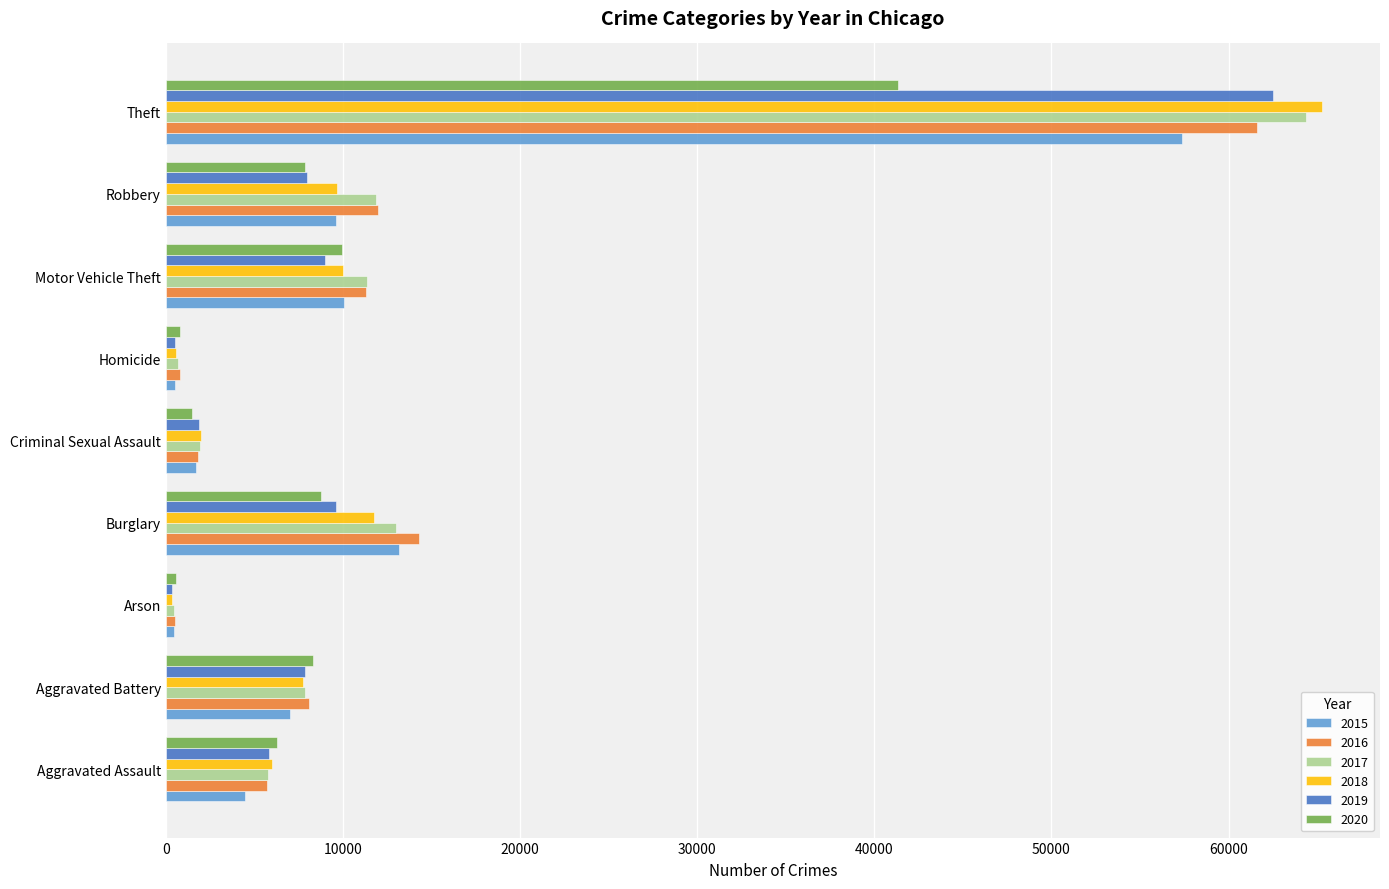

What is the maximum value shown in the chart?

65287